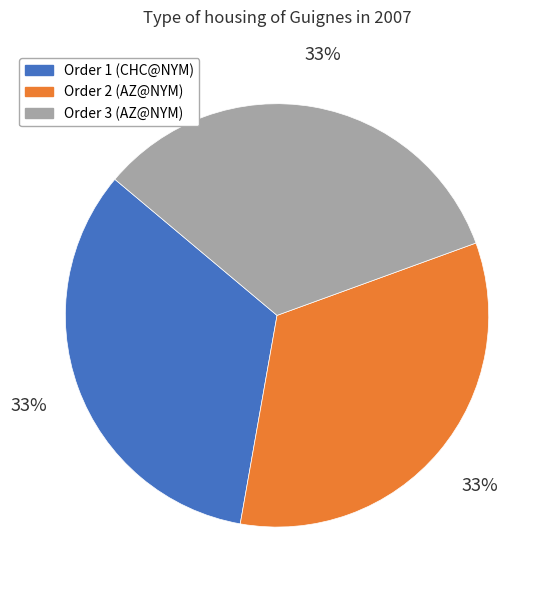

To the nearest percent, what is the average slice percentage?

33%